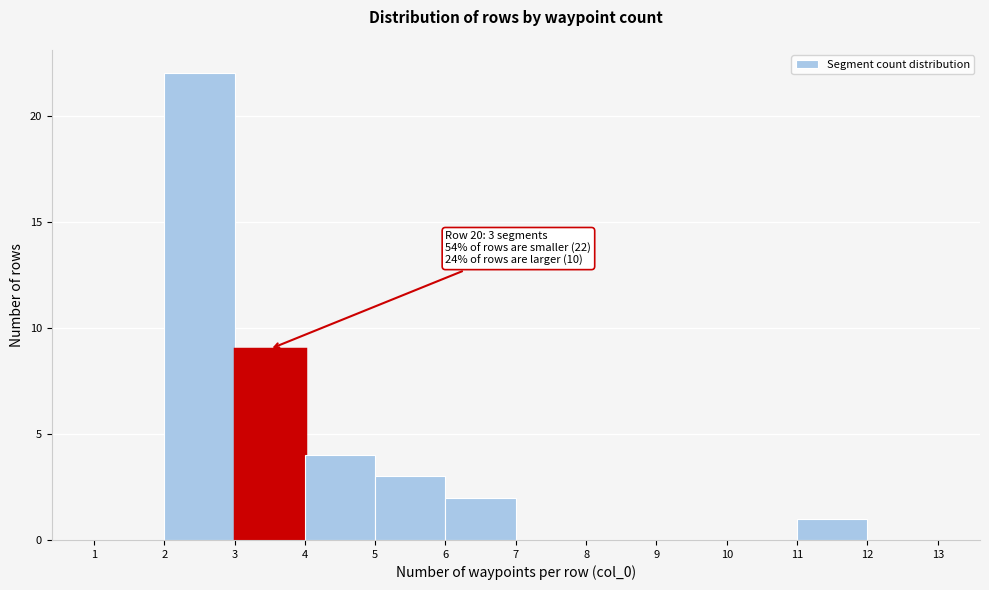

Over which range of the x-axis is the bar tallest?

2 to 3